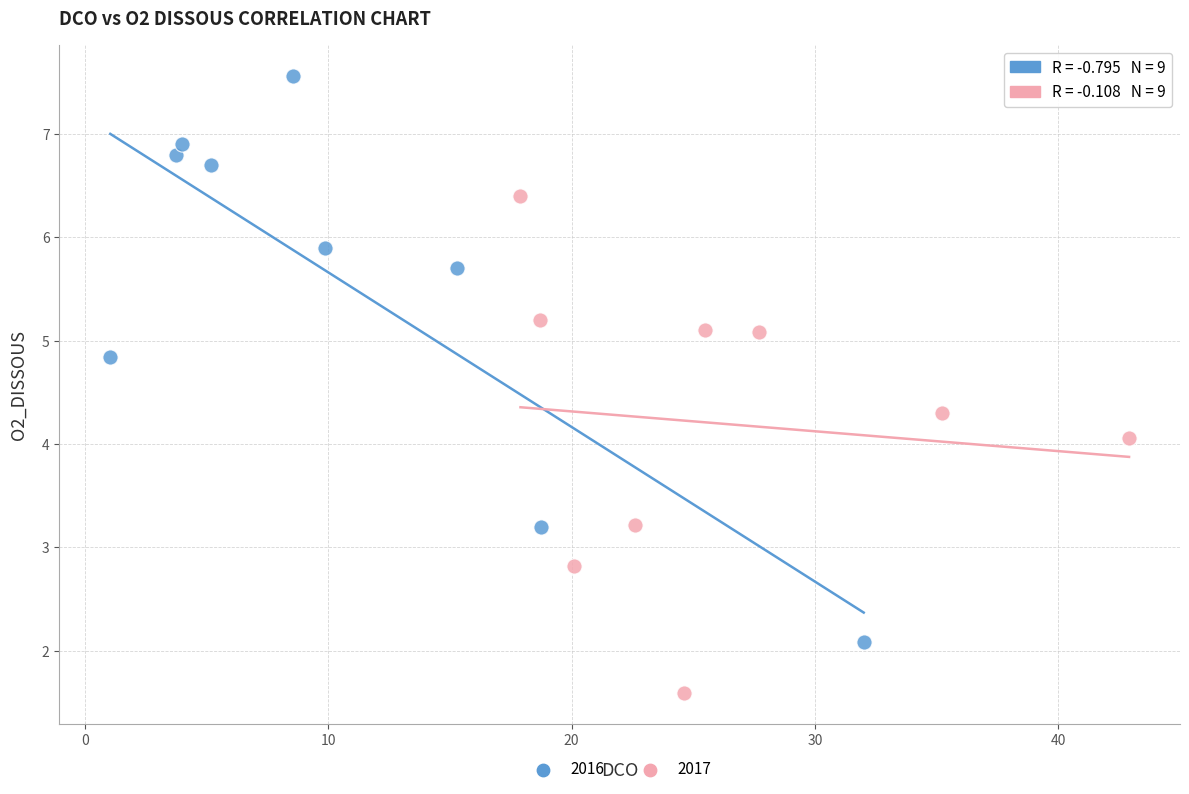

Which series contains the lowest Y value?

2017